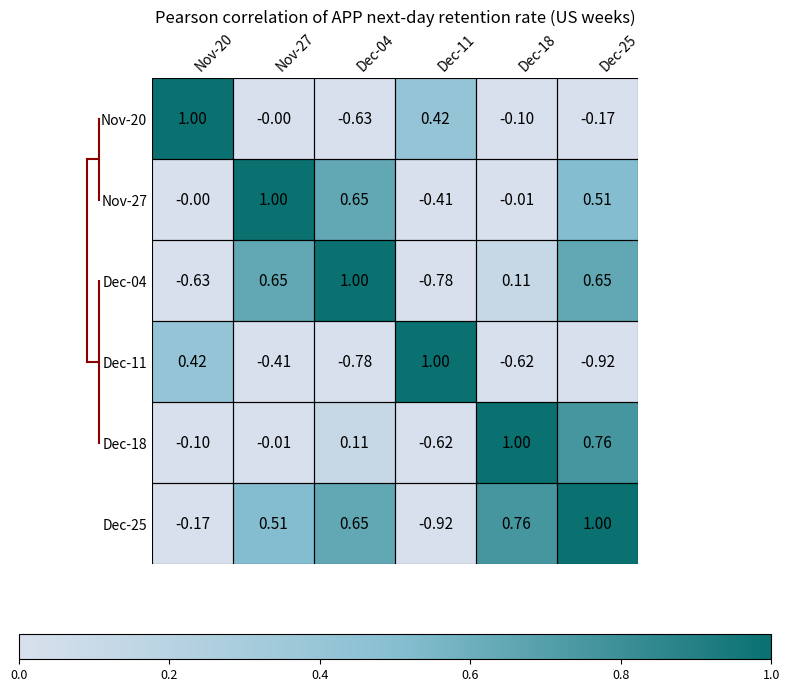

Rank the series by their maximum value, from lowest to highest.

Nov-20, Nov-27, Dec-04, Dec-11, Dec-18, Dec-25